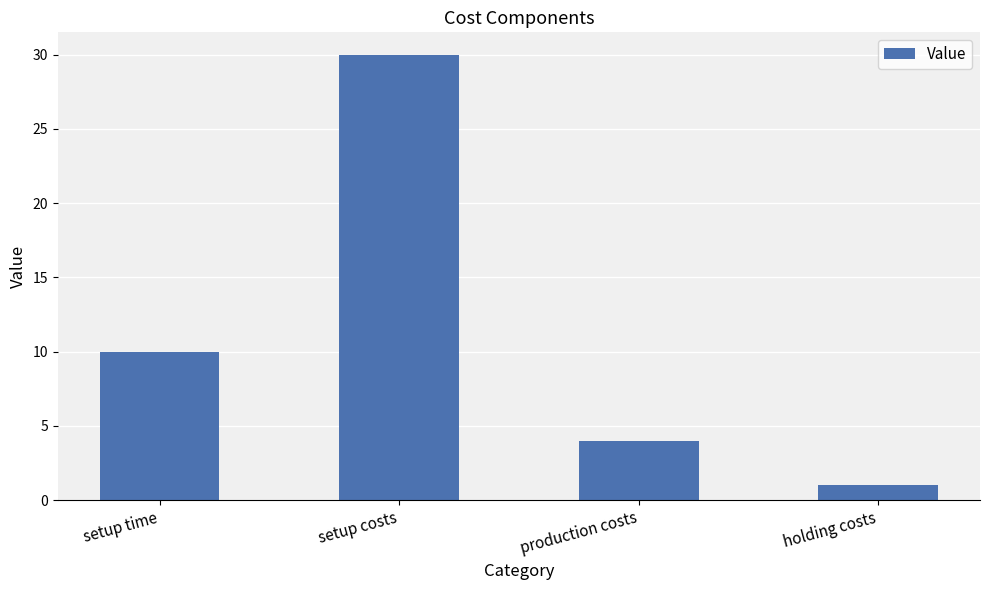

Rank the categories by value from lowest to highest.

holding costs, production costs, setup time, setup costs